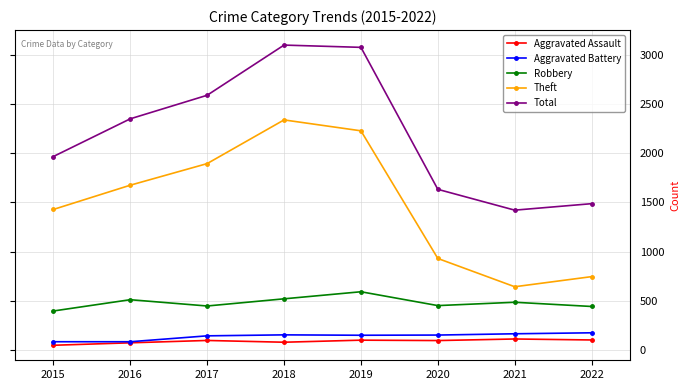

Which series changed the most between 2017 and 2018?

Total